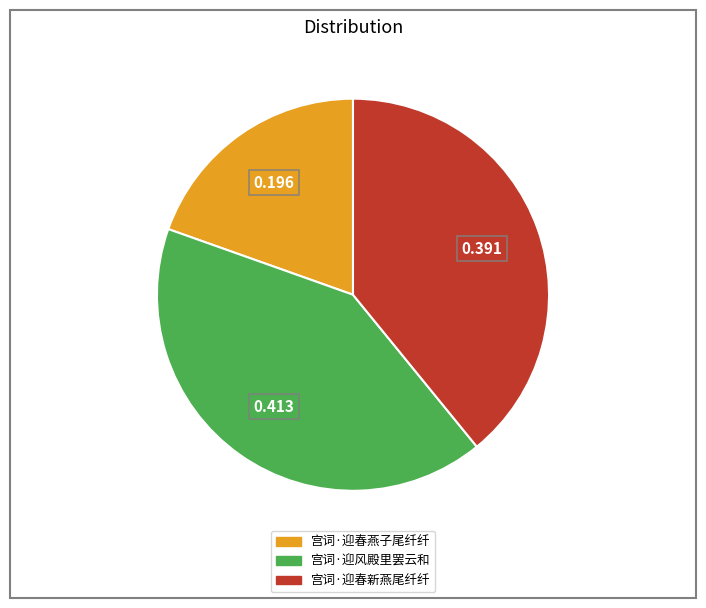

Does 宫词·迎风殿里罢云和 represent more than half of the total?

No